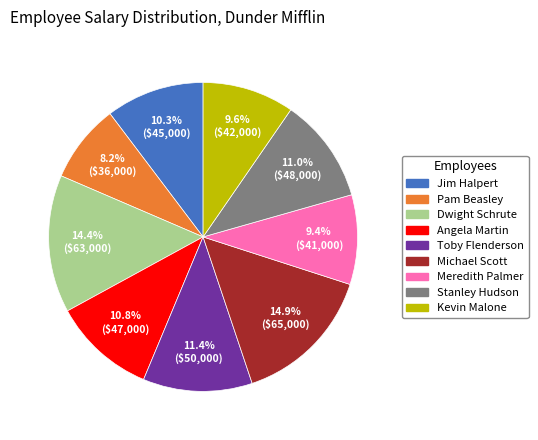

How many segments does this pie chart have?

9